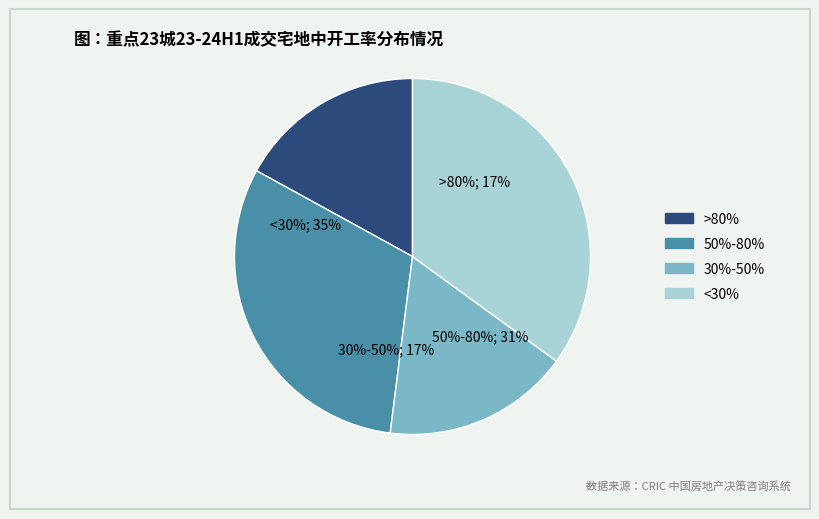

How many segments does this pie chart have?

4